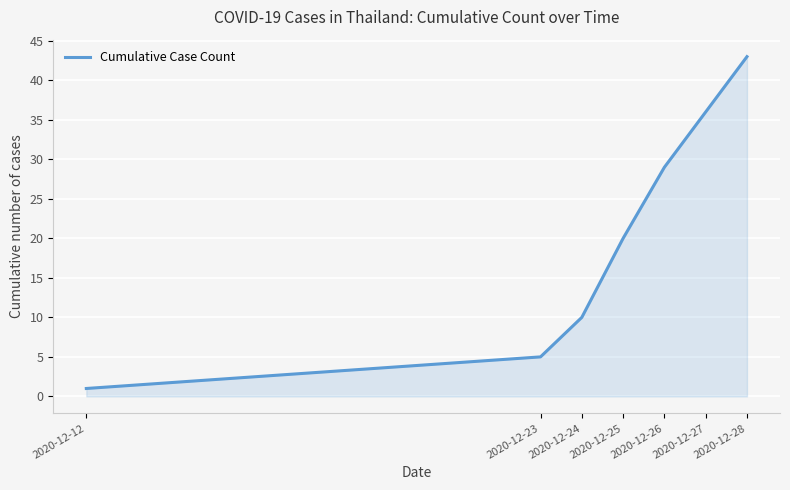

Rank the categories by value from highest to lowest.

2020-12-28, 2020-12-27, 2020-12-26, 2020-12-25, 2020-12-24, 2020-12-23, 2020-12-12